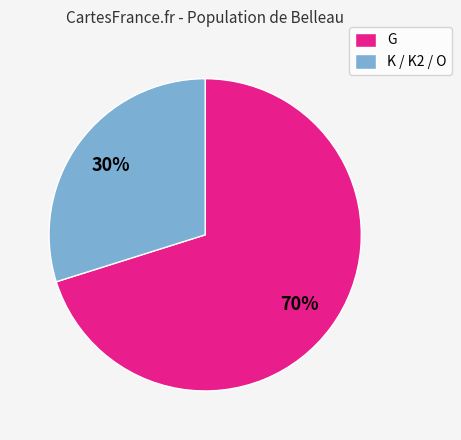

Combined, do K / K2 / O and G account for over 50%?

Yes